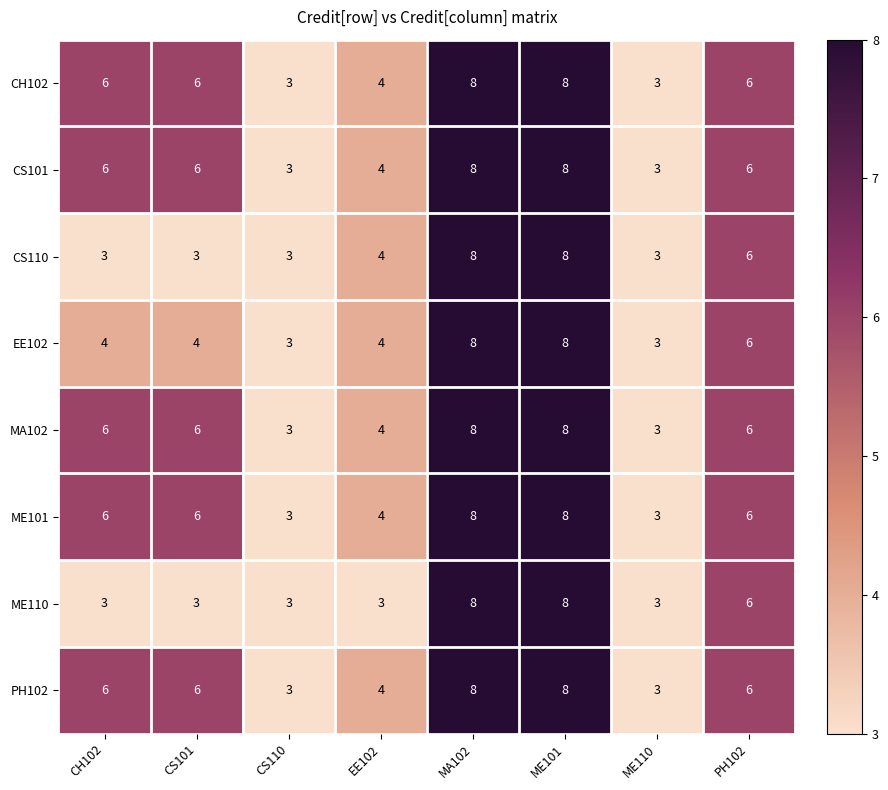

What is the sum of the EE102 values at CS110 and MA102?

11